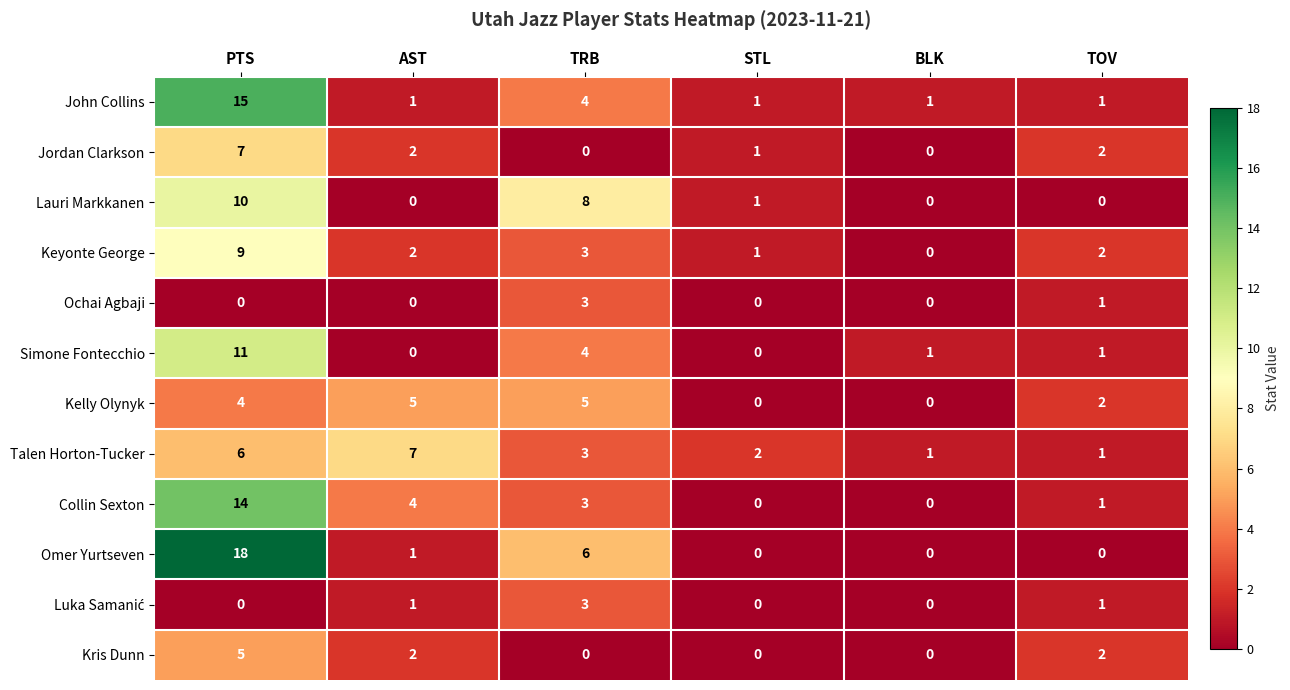

Is the value of Jordan Clarkson at STL greater than the value of Ochai Agbaji at TRB?

No